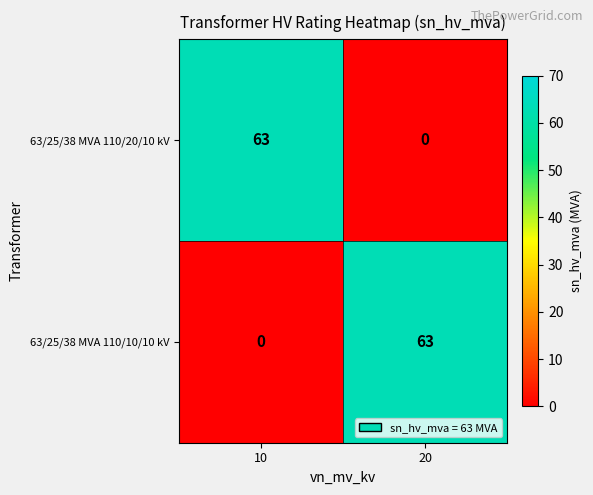

What is the spread (max minus min) of values at 20?

63